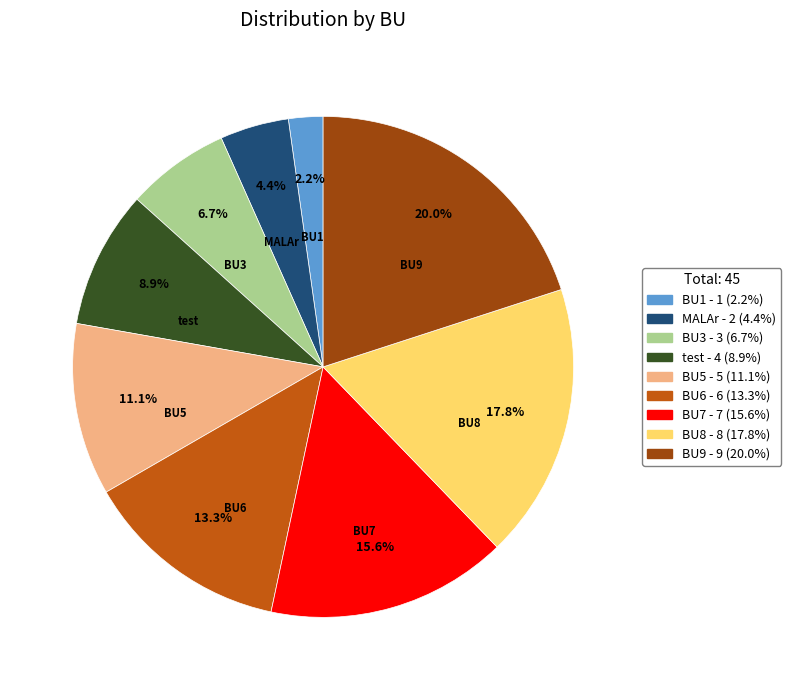

Is it true that test is 17% of the pie?

False